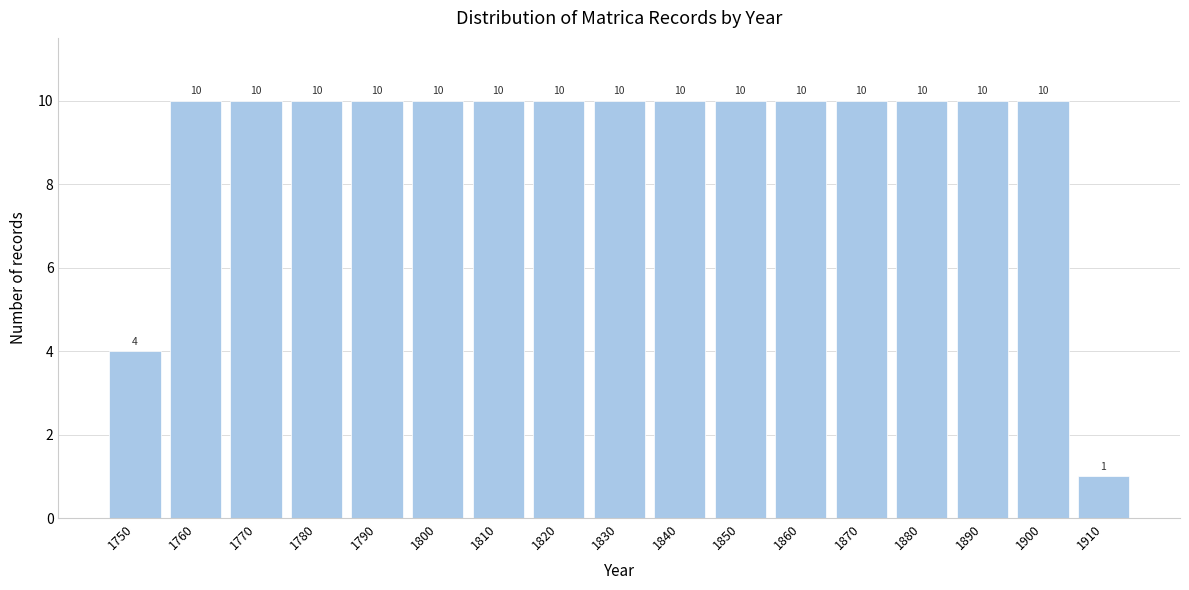

Reading left to right, what are all the values shown in this chart?

4	10	10	10	10	10	10	10	10	10	10	10	10	10	10	10	1